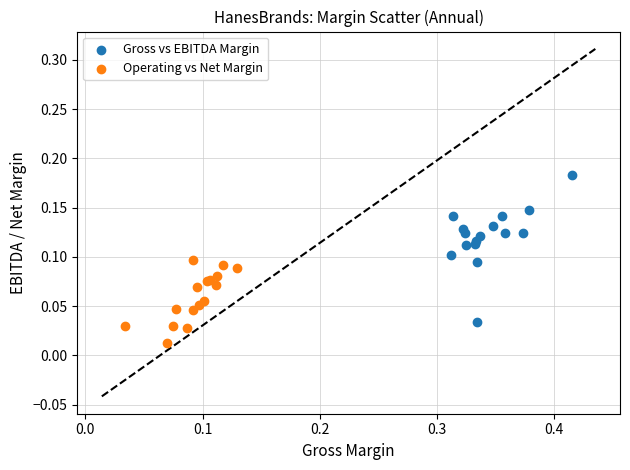

What are all the series names shown in the legend?

Gross vs EBITDA Margin, Operating vs Net Margin